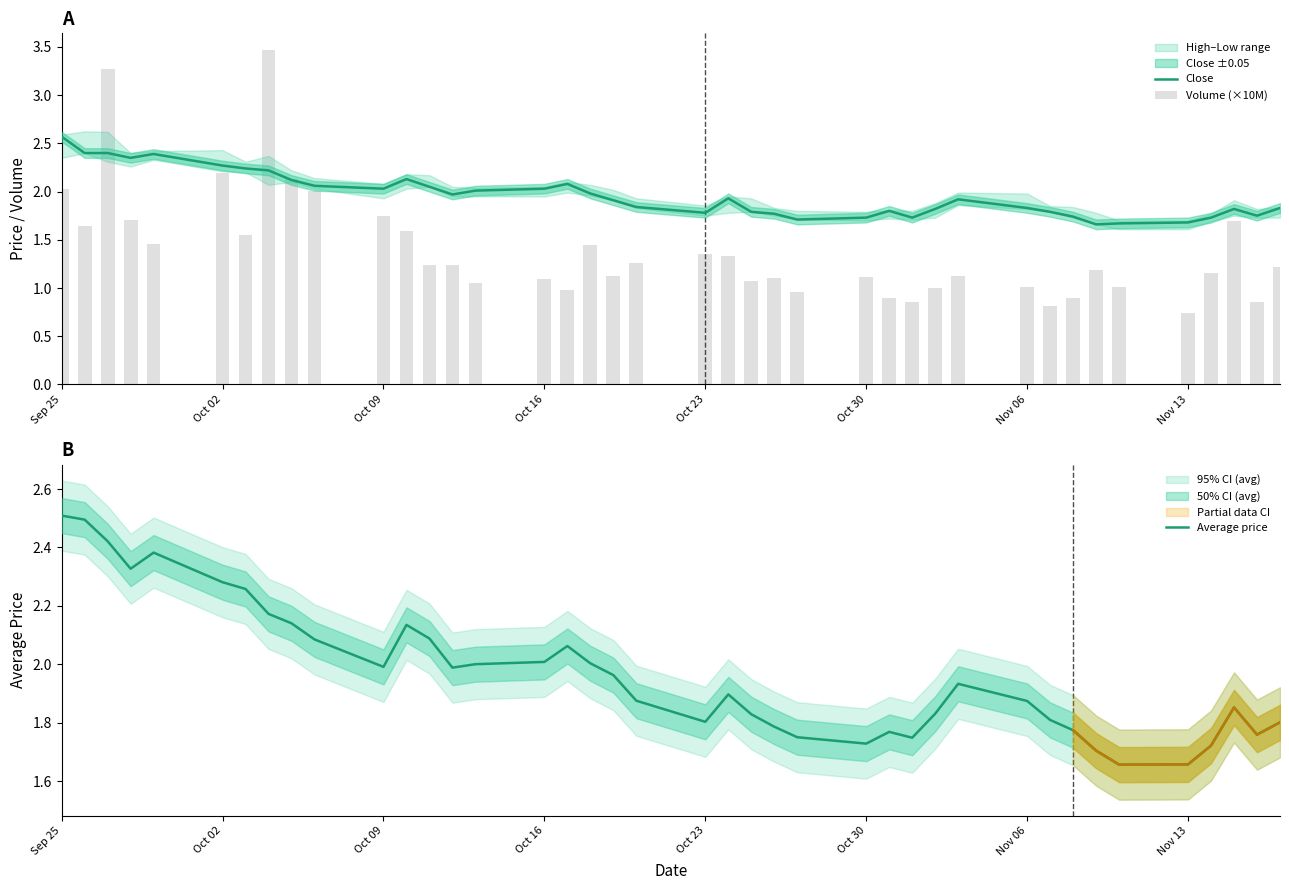

What is the maximum value for Average price?

2.5